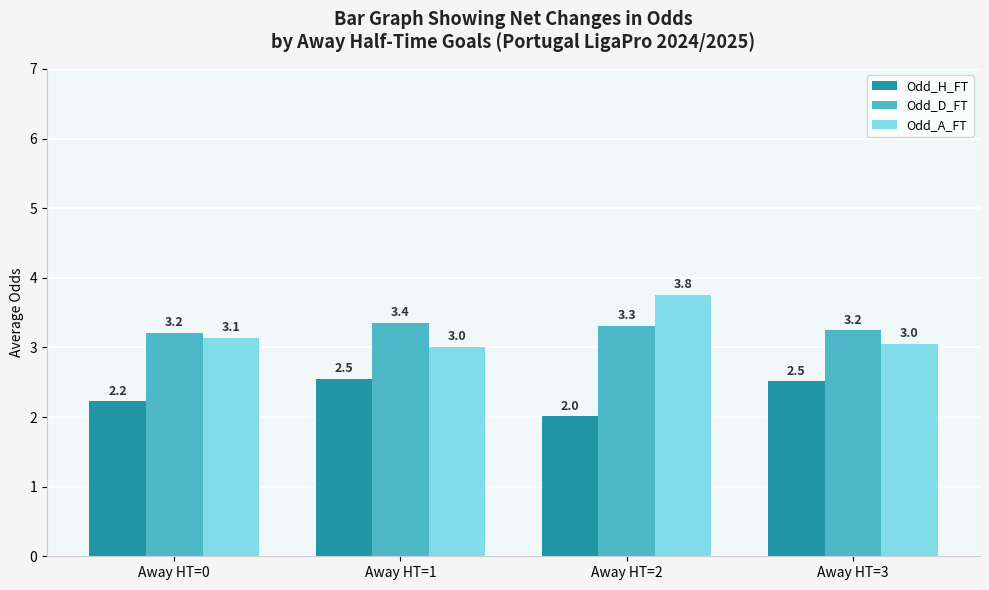

At how many categories does at least one series exceed 3?

4